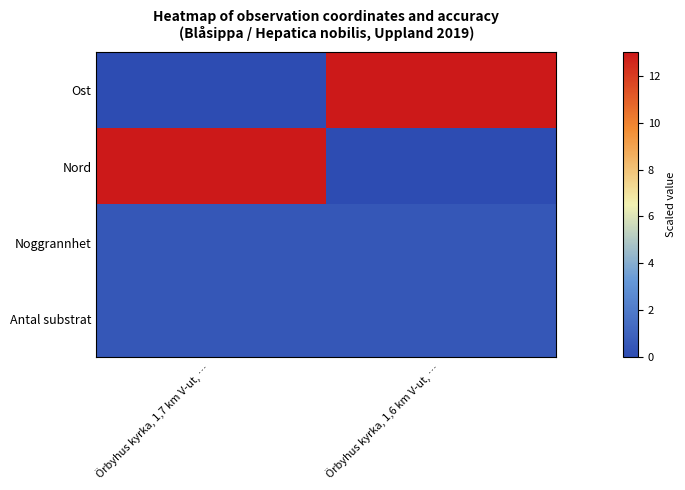

Which has a higher value, Örbyhus kyrka, 1,7 km V-ut, … or Örbyhus kyrka, 1,6 km V-ut, …?

Örbyhus kyrka, 1,6 km V-ut, …